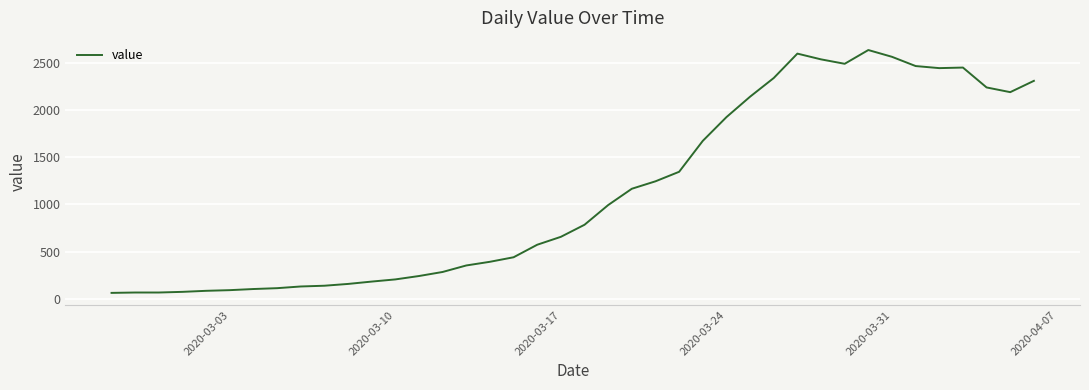

What is the smallest value displayed?

61